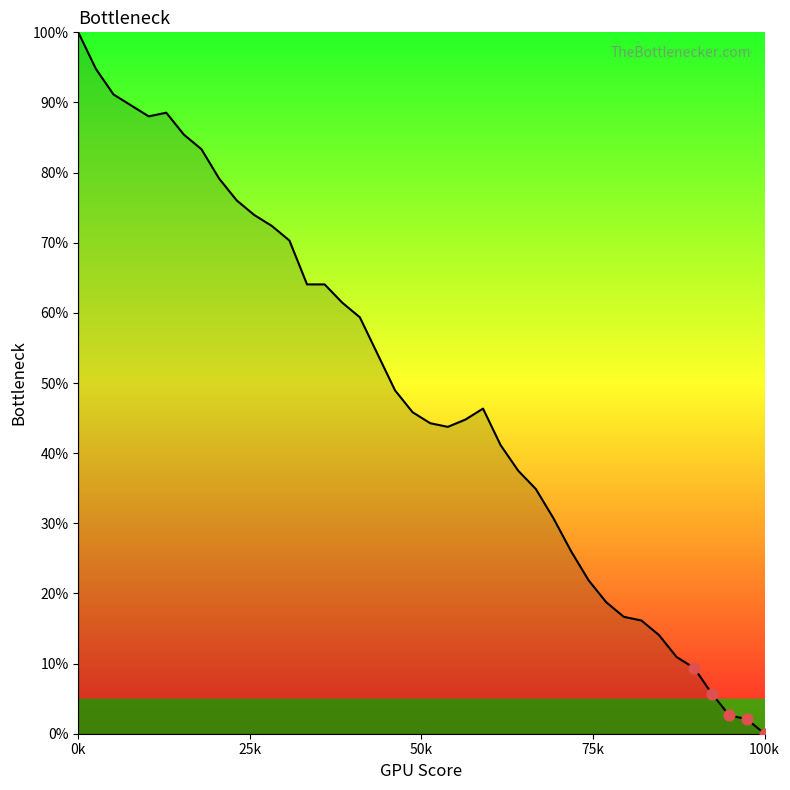

What is the greatest value displayed?

100.0